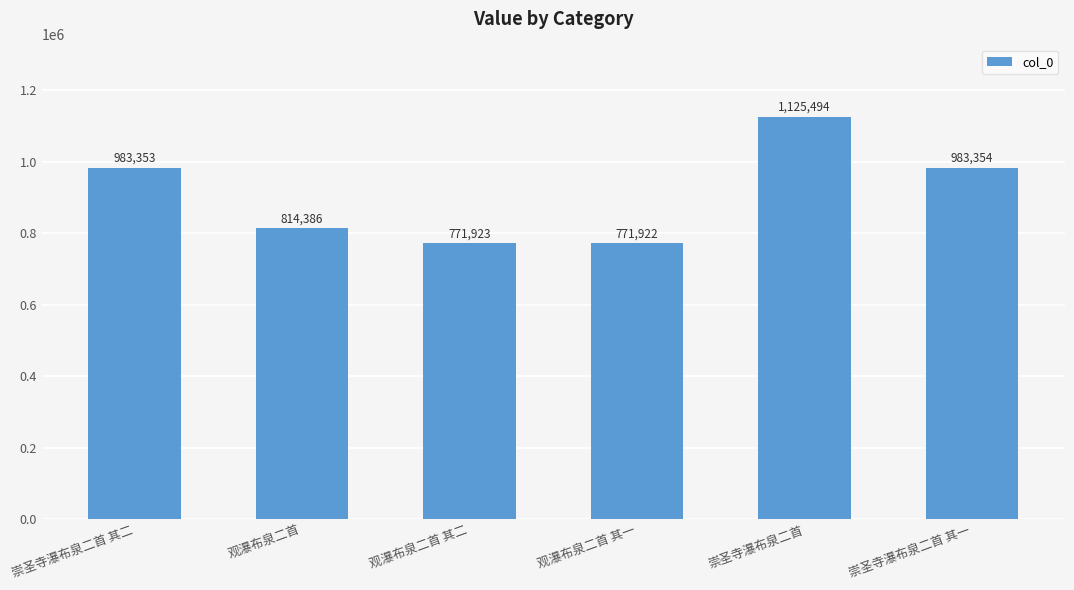

What is the smallest value displayed?

771922